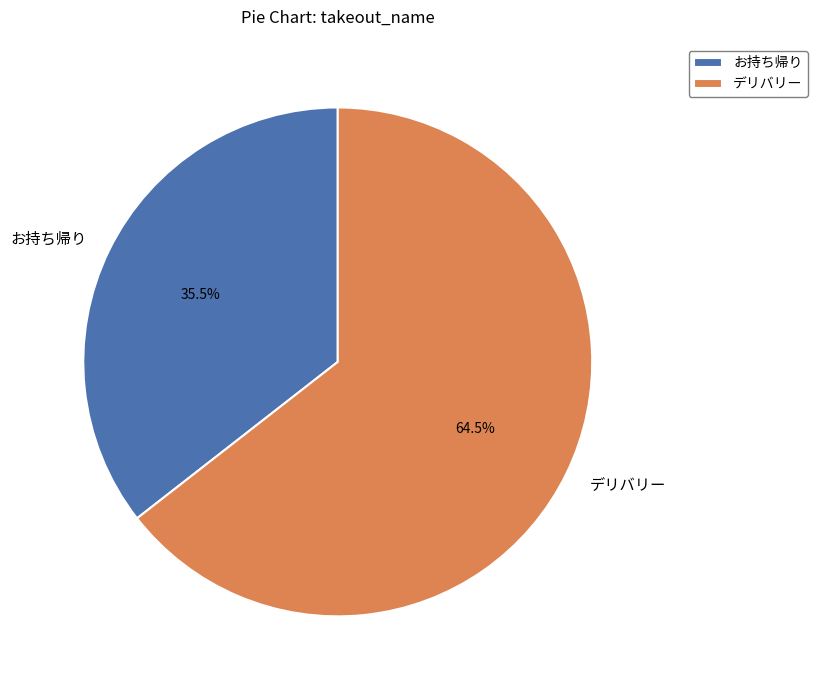

Combined, what portion of the pie is デリバリー and お持ち帰り?

100.0%